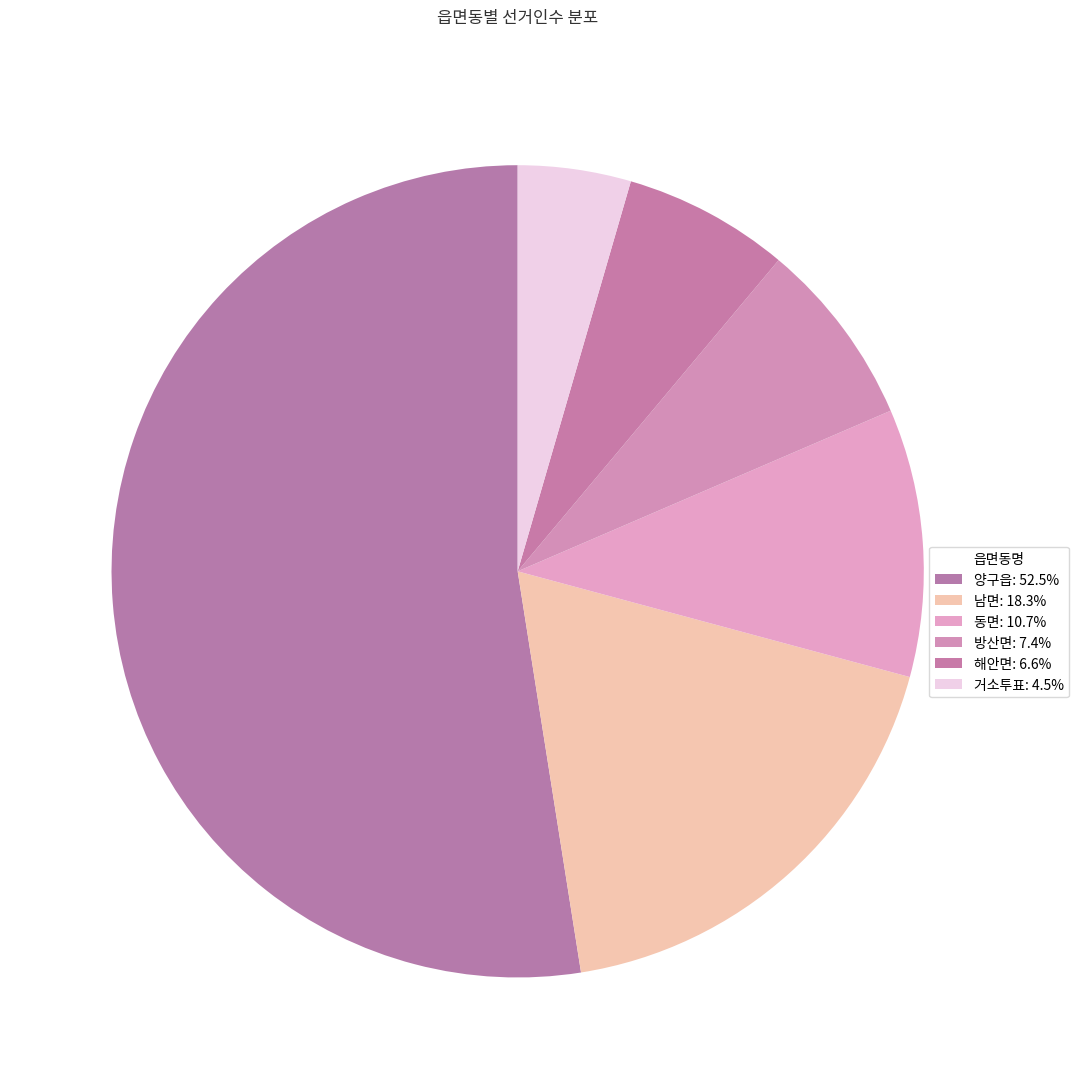

To the nearest percent, what is the difference between the 해안면 and 동면 slice percentages?

4%